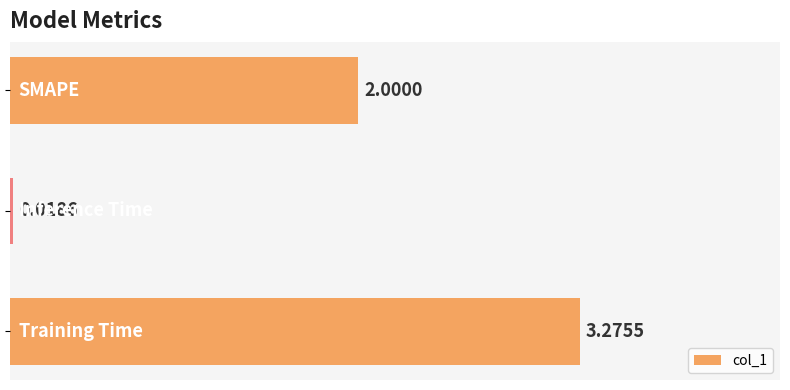

Are the bars horizontal?

Yes